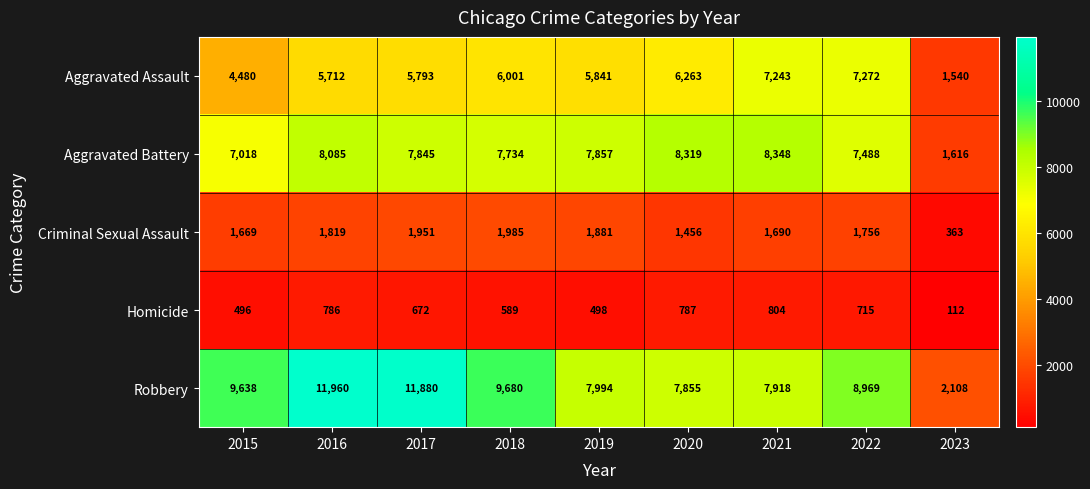

At how many categories does at least one series exceed 582?

9